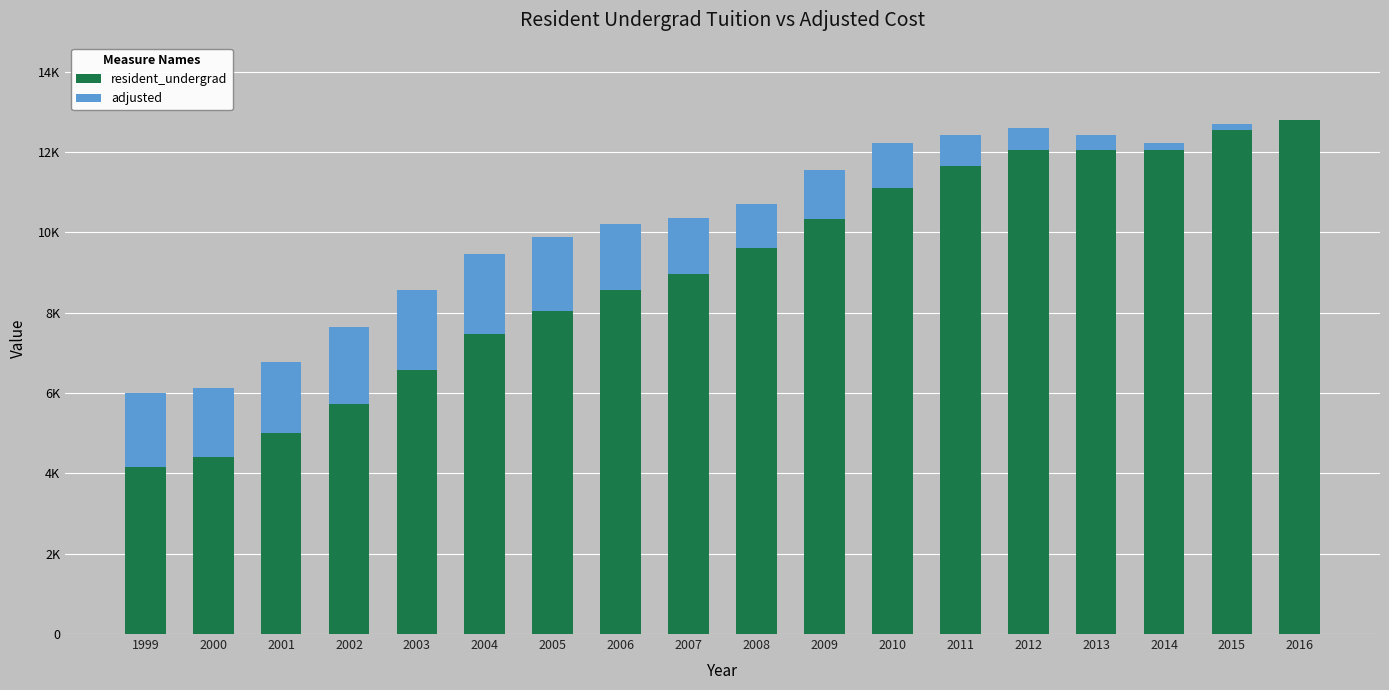

At which category is the sum across all series the highest?

2016